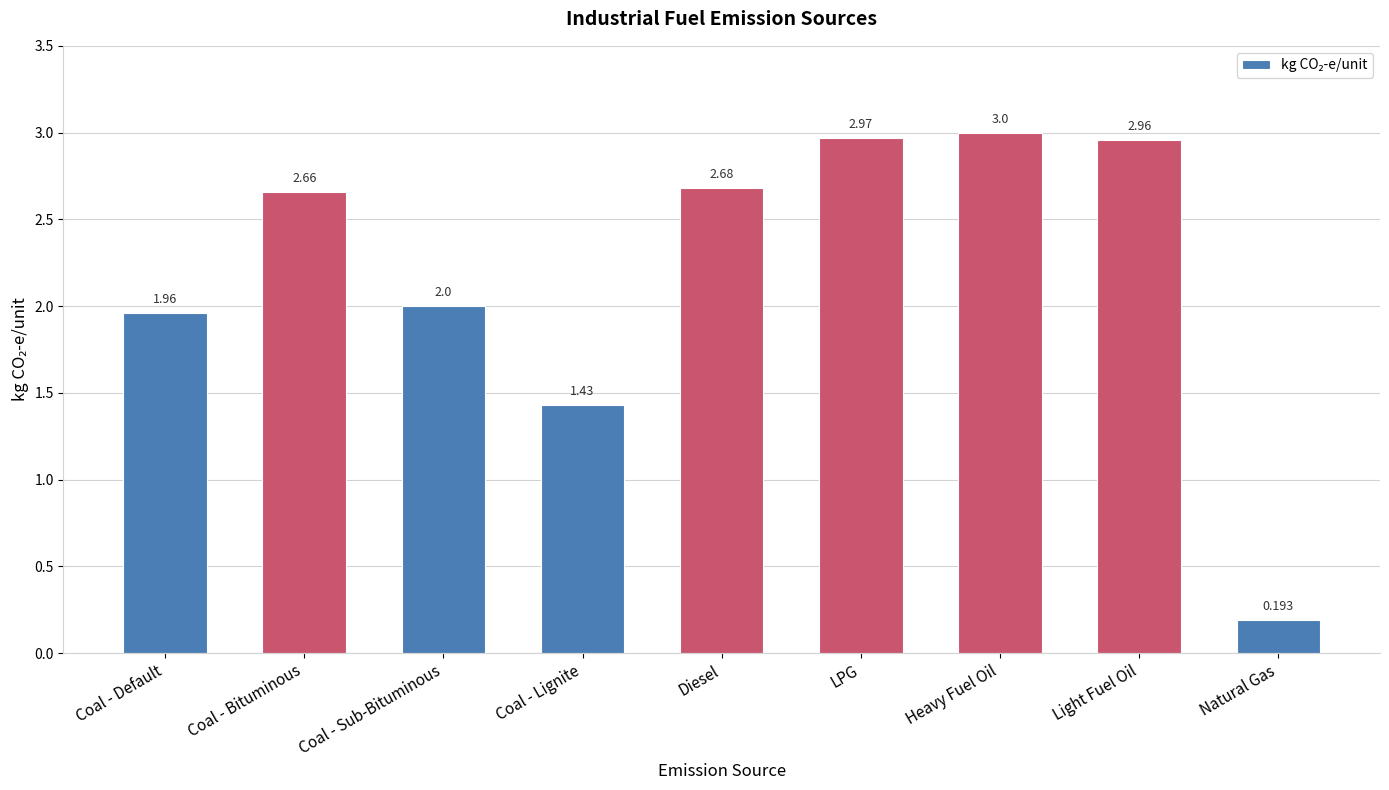

What is the value of the 1st bar from the left?

2.0